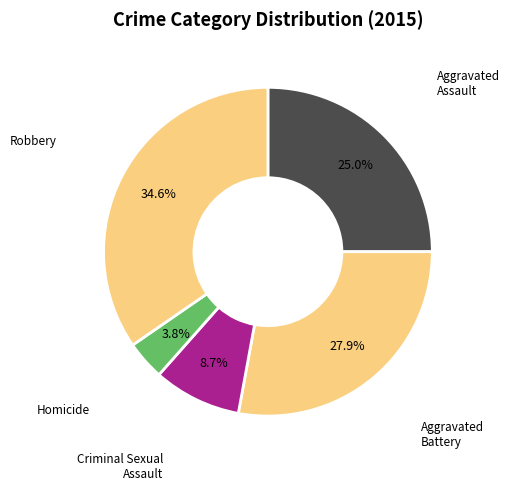

Which category has the smallest portion of the pie?

Homicide